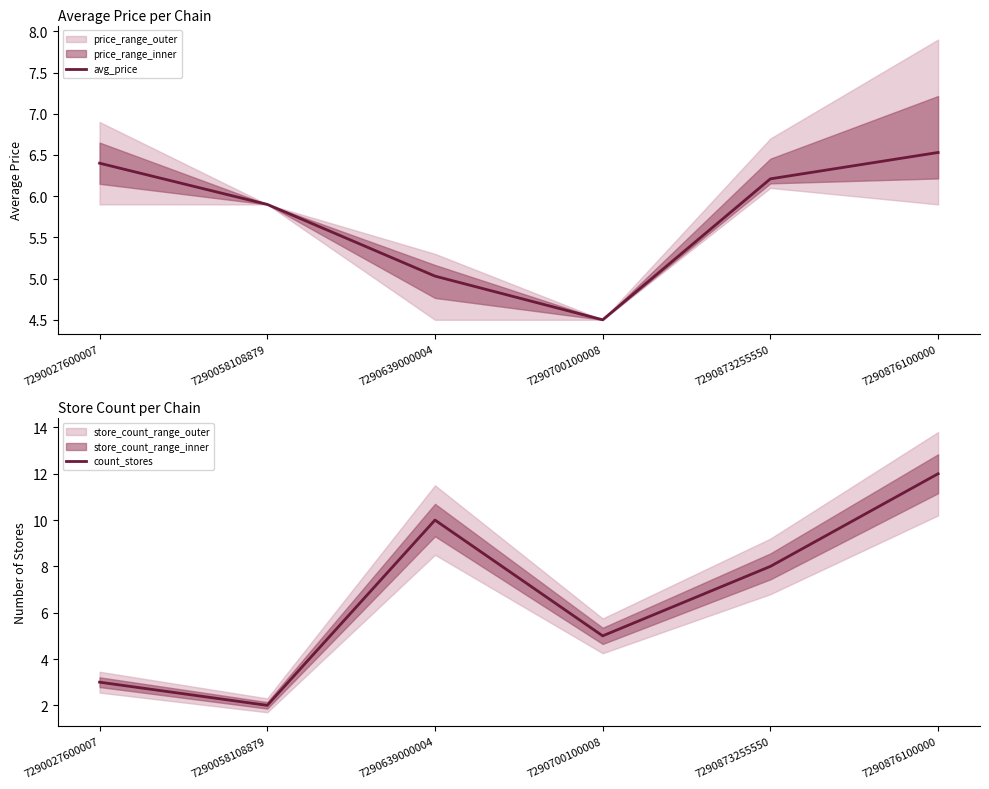

Reading left to right, extract all data points from this chart.

avg_price: 6.4	5.9	5.0	4.5	6.2	6.5
count_stores: 3.0	2.0	10.0	5.0	8.0	12.0